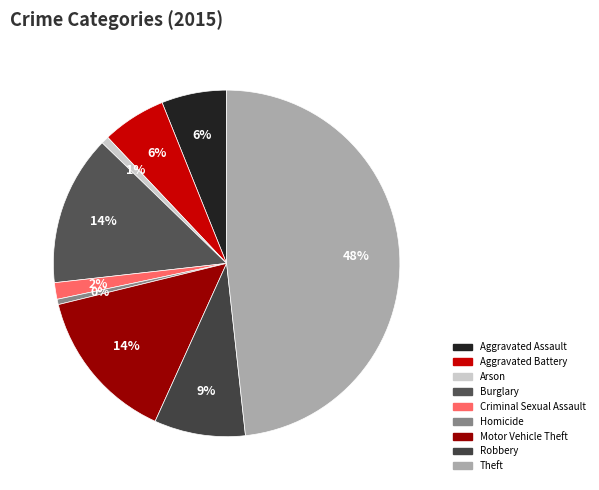

Is there a majority slice in this chart?

No